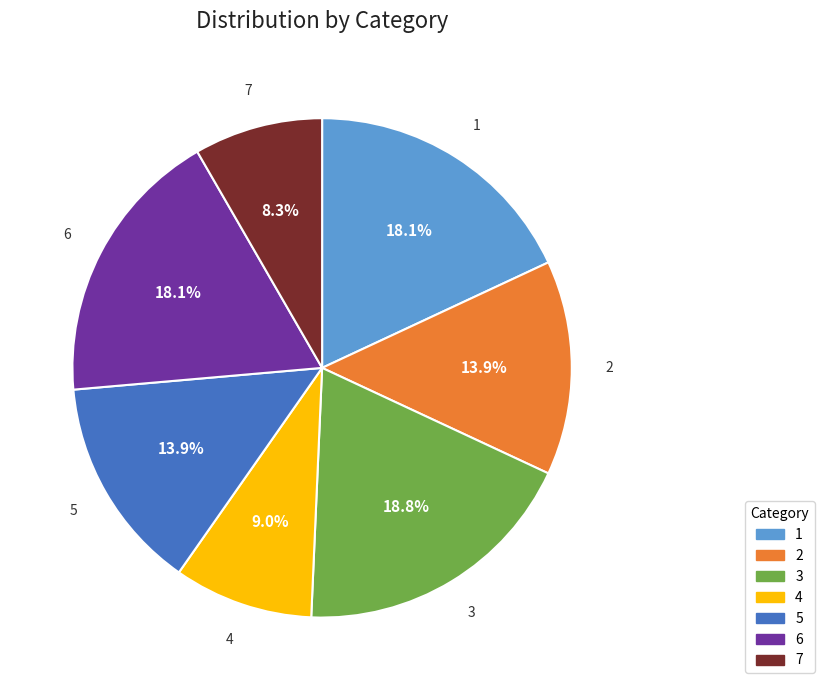

What percentage is the 7 slice, to the nearest percent?

8%